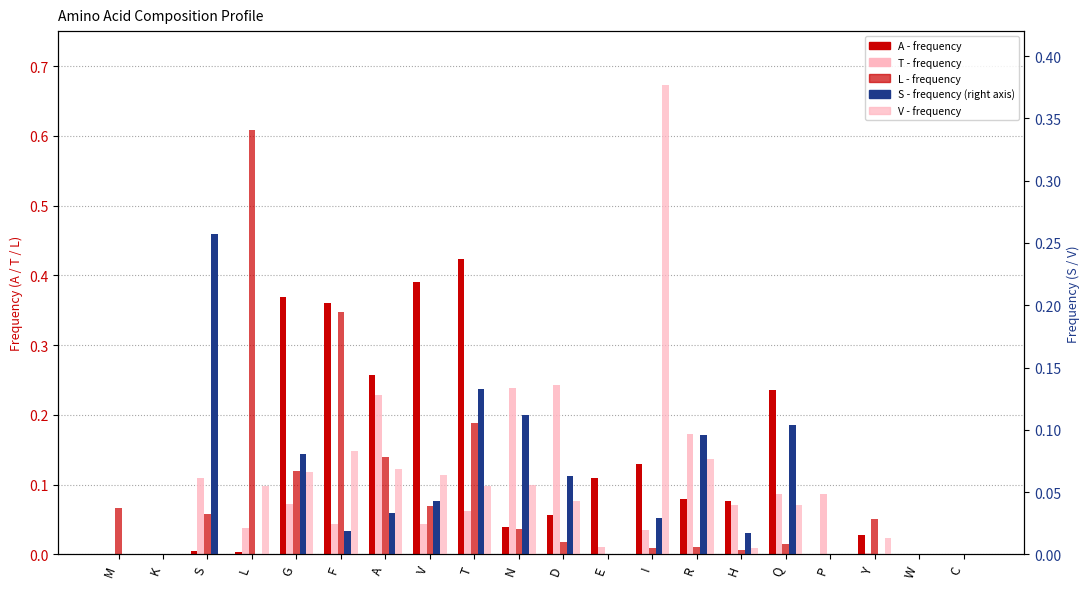

Reading right to left, transcribe all the data shown in this chart.

A: 0.0	0.0	0.0	0.0	0.2	0.1	0.1	0.1	0.1	0.1	0.0	0.4	0.4	0.3	0.4	0.4	0.0	0.0	0.0	0.0
T: 0.0	0.0	0.0	0.1	0.1	0.1	0.2	0.0	0.0	0.2	0.2	0.1	0.0	0.2	0.0	0.1	0.0	0.1	0.0	0.0
L: 0.0	0.0	0.1	0.0	0.0	0.0	0.0	0.0	0.0	0.0	0.0	0.2	0.1	0.1	0.3	0.1	0.6	0.1	0.0	0.1
S: 0.0	0.0	0.0	0.0	0.1	0.0	0.1	0.0	0.0	0.1	0.1	0.1	0.0	0.0	0.0	0.1	0.0	0.3	0.0	0.0
V: 0.0	0.0	0.0	0.0	0.0	0.0	0.1	0.4	0.0	0.0	0.1	0.1	0.1	0.1	0.1	0.1	0.1	0.0	0.0	0.0